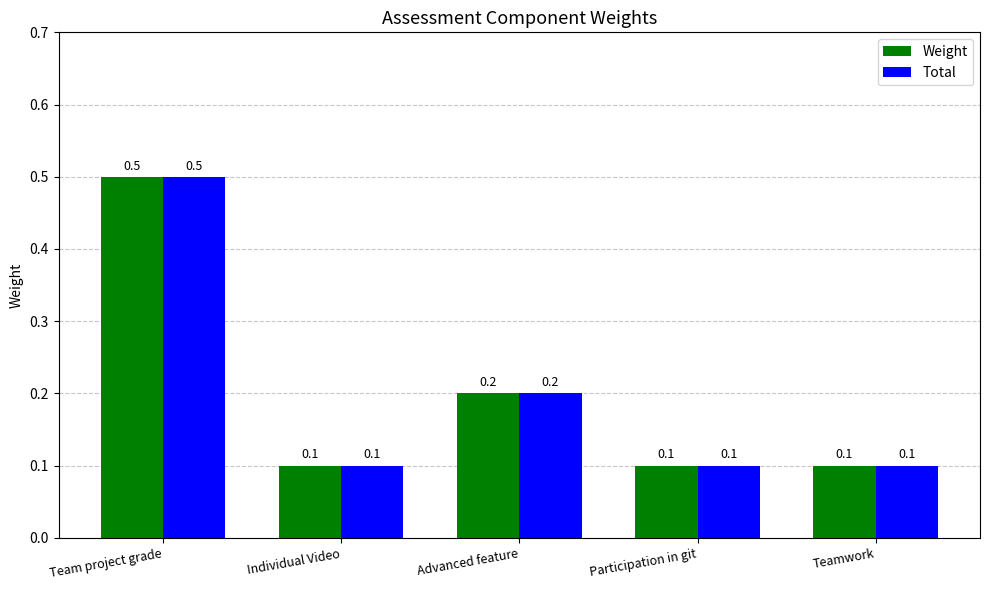

Reading left to right, transcribe all the data shown in this chart.

Weight: 0.5	0.1	0.2	0.1	0.1
Total: 0.5	0.1	0.2	0.1	0.1